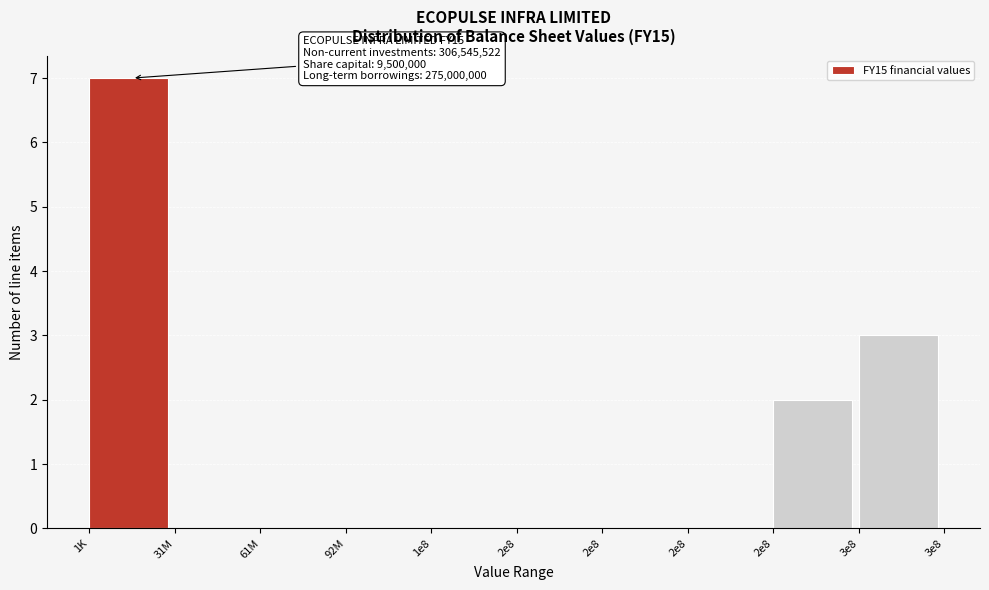

Are the bars horizontal?

No